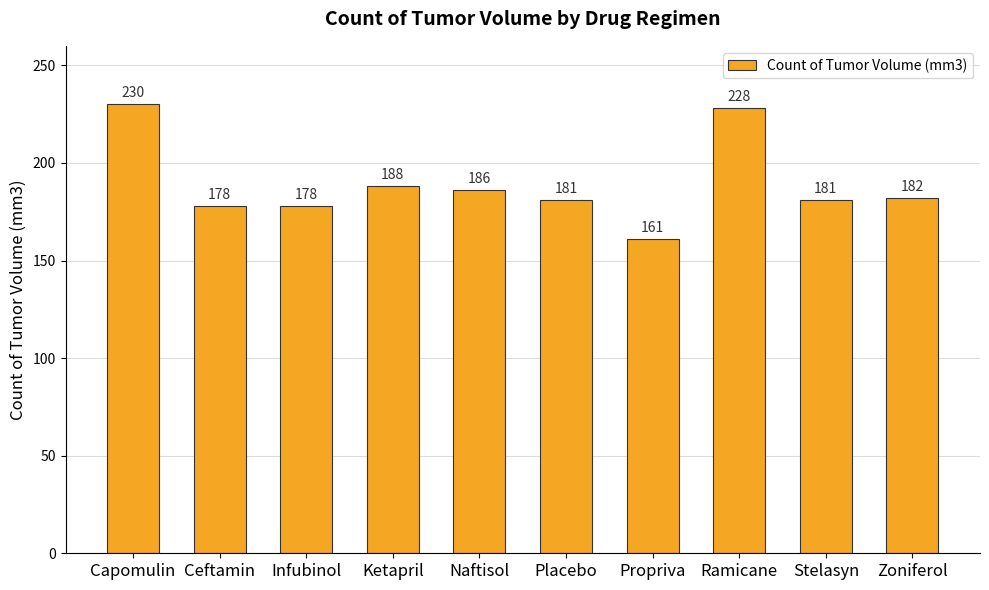

The value at Propriva is 161. True or false?

True